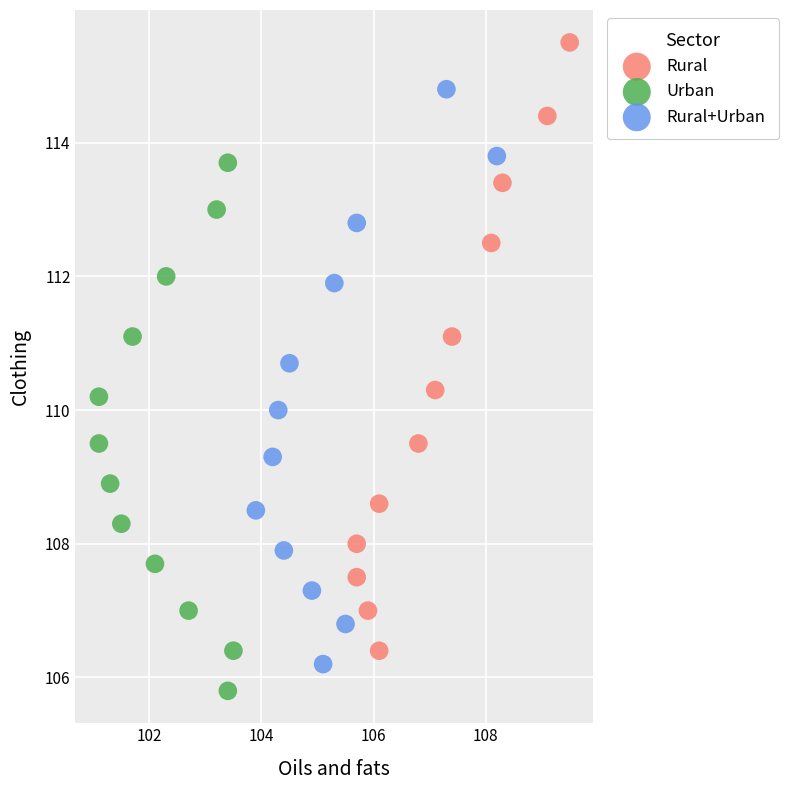

What are all the series names shown in the legend?

Rural, Urban, Rural+Urban